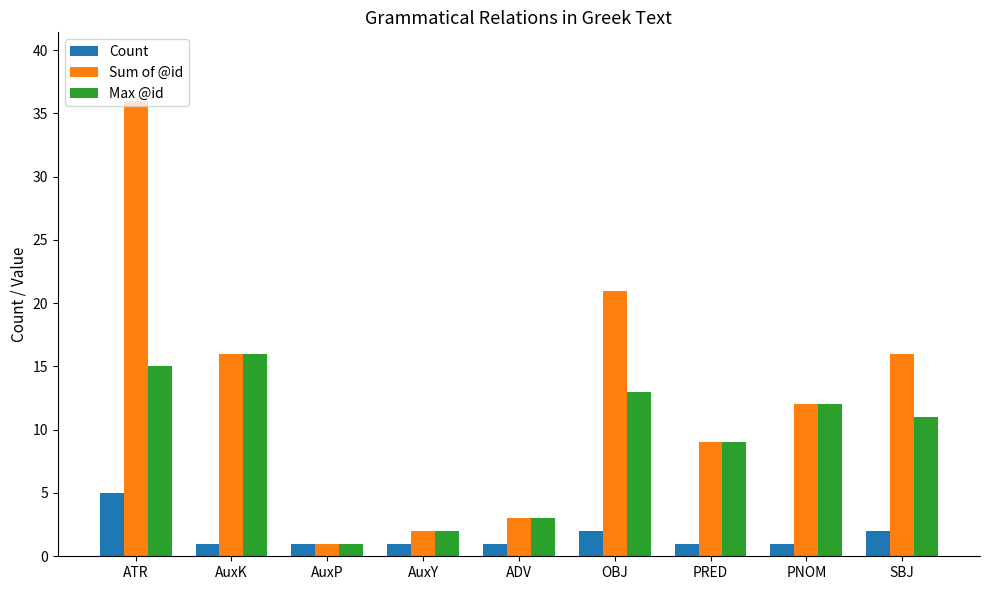

What is the highest value of the Count series?

5